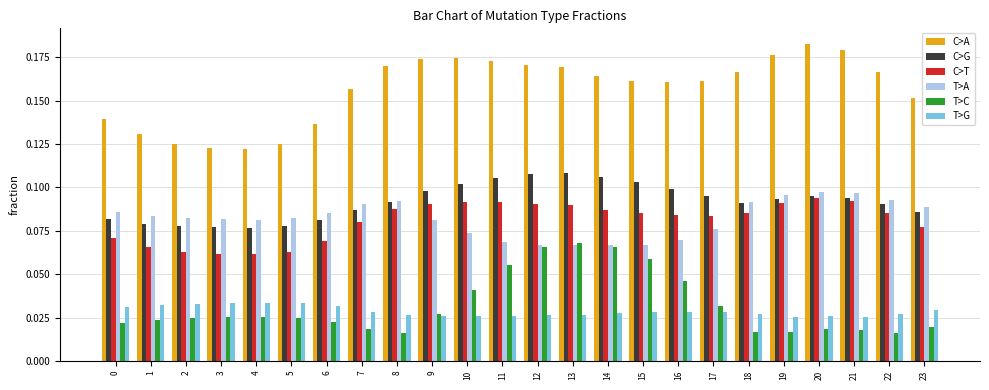

Which series changed the most between 2 and 9?

C>A